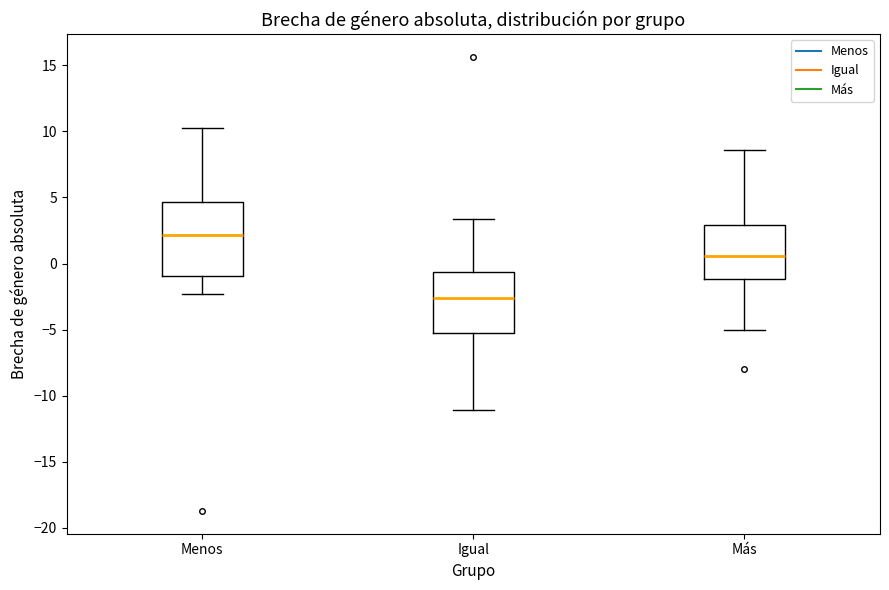

Reading left to right, read every box against the y-axis: the position of its median line, the range the box covers, and the ends of its whiskers. The values are not printed on the chart, so give them approximately, as read against the axis.

Menos: median 2.0, box -1.0 to 4.5, whiskers -2.5 to 10.5
Igual: median -2.5, box -5.0 to -0.5, whiskers -11.0 to 3.5
Más: median 0.5, box -1.0 to 3.0, whiskers -5.0 to 8.5